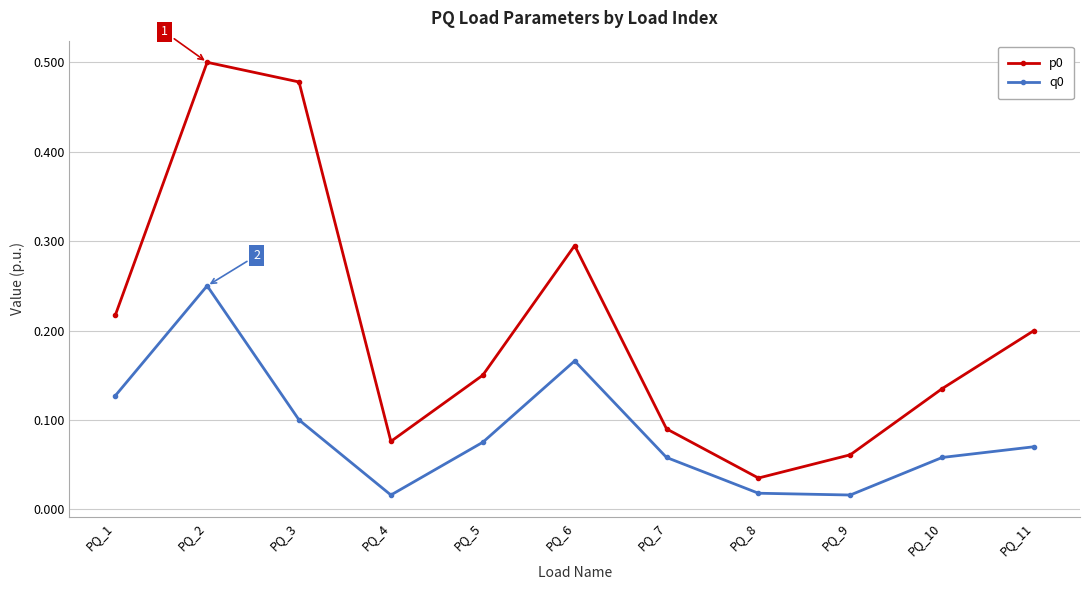

Is it true that q0 equals 0.1 at PQ_10?

True